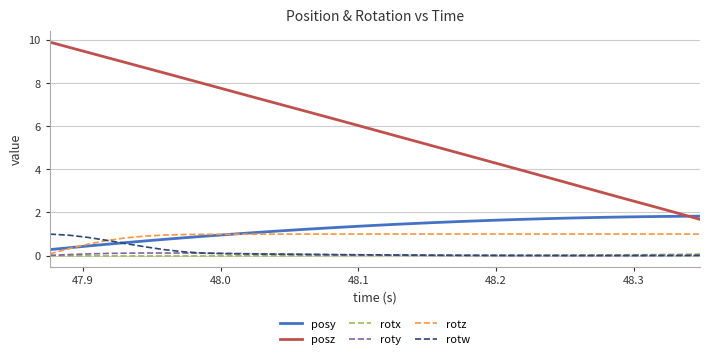

True or false: posz and rotx cross at least once.

False